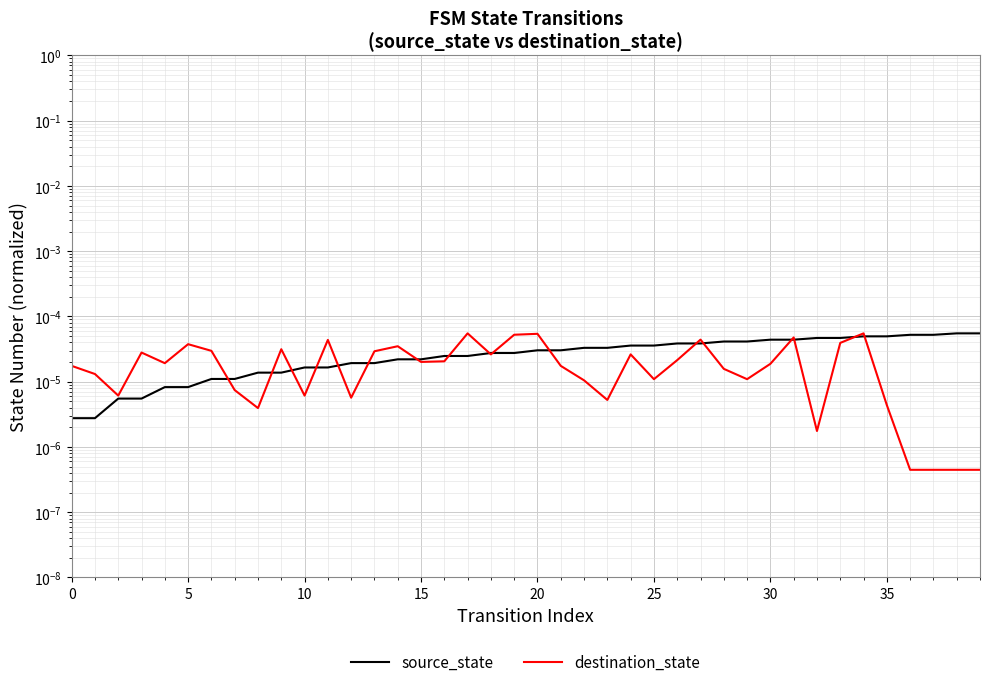

Which series has the largest range (max minus min)?

destination_state